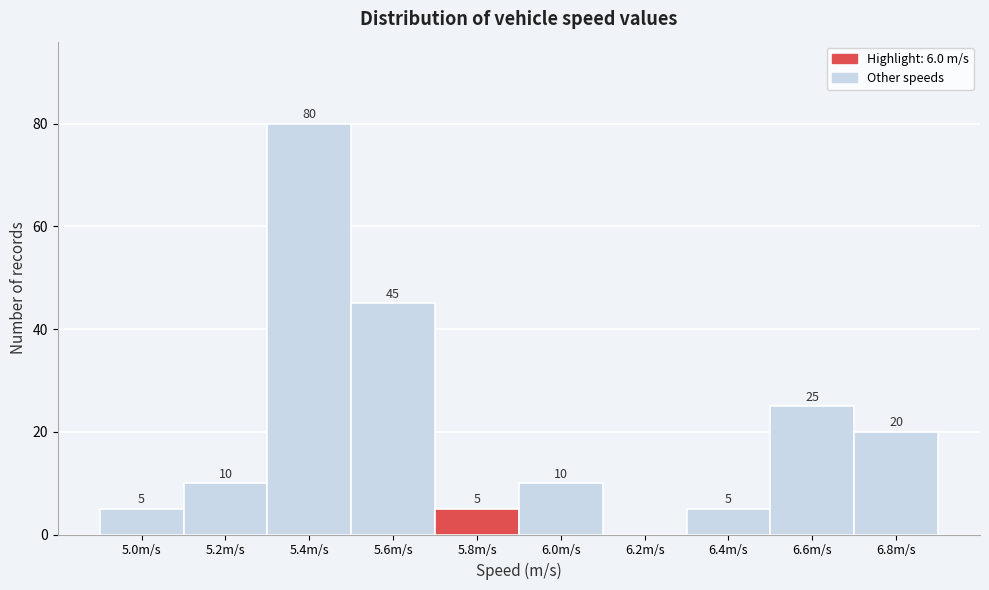

Reading left to right, transcribe all the data shown in this chart.

5.0m/s=5	5.2m/s=10	5.4m/s=80	5.6m/s=45	5.8m/s=5	6.0m/s=10	6.2m/s=0	6.4m/s=5	6.6m/s=25	6.8m/s=20